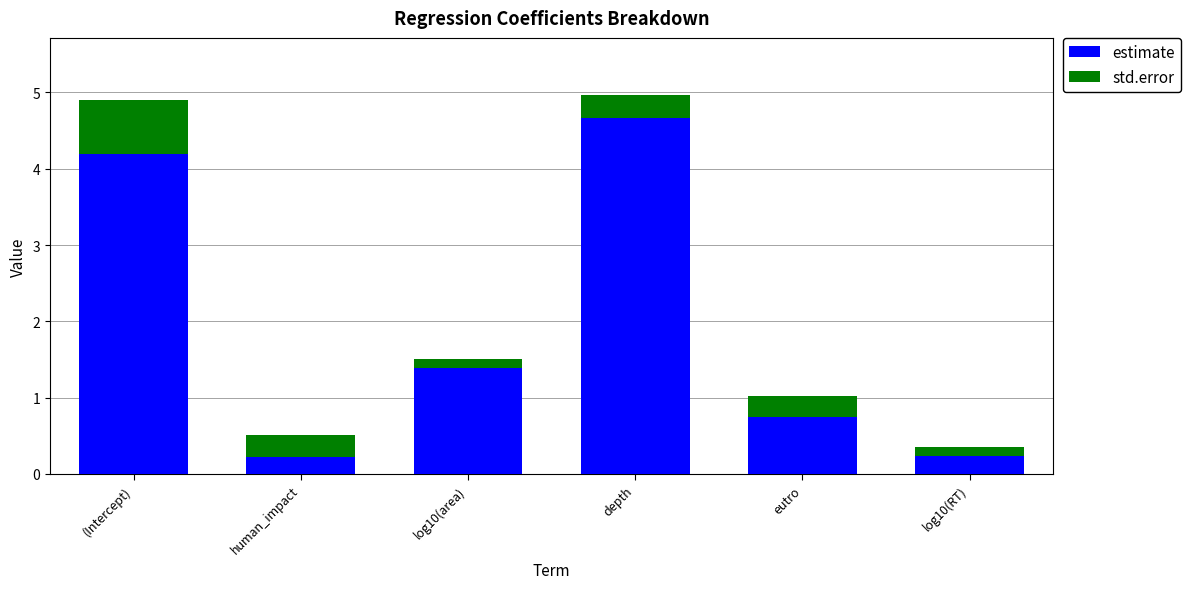

At which label does estimate reach its peak?

depth